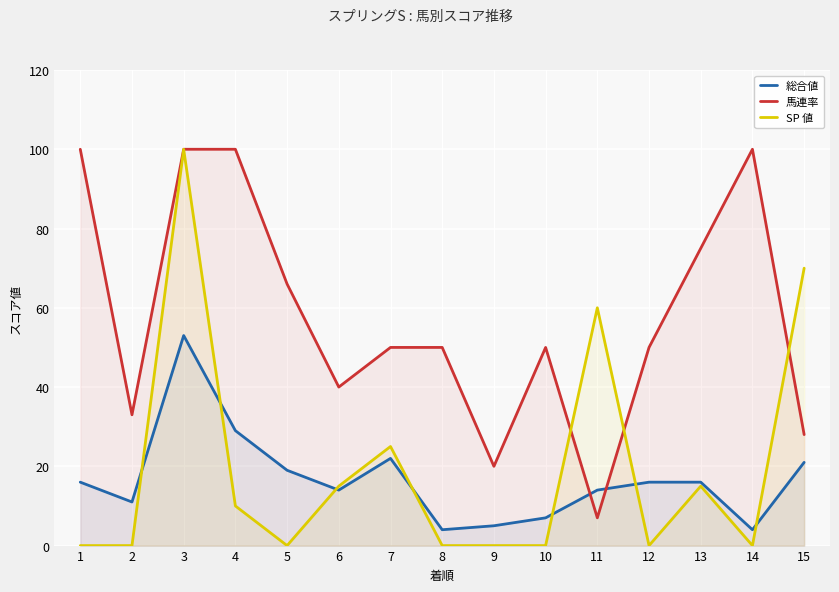

What is the spread (max minus min) of values at 10?

50